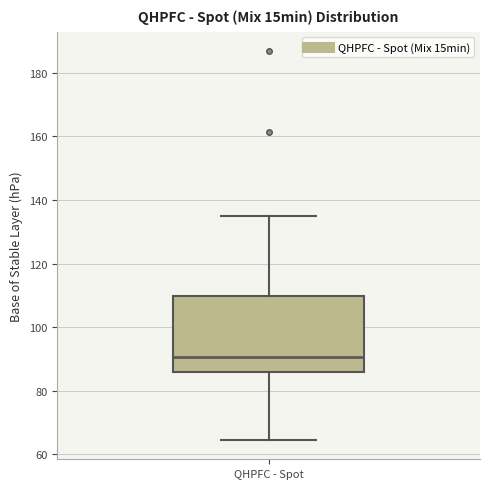

Transcribe this box plot: give where the median line is, the range the box spans, and where the two whiskers end, as read against the y-axis. The values are not printed on the chart, so give them approximately, as read against the axis.

median 90, box 86 to 110, whiskers 64 to 136